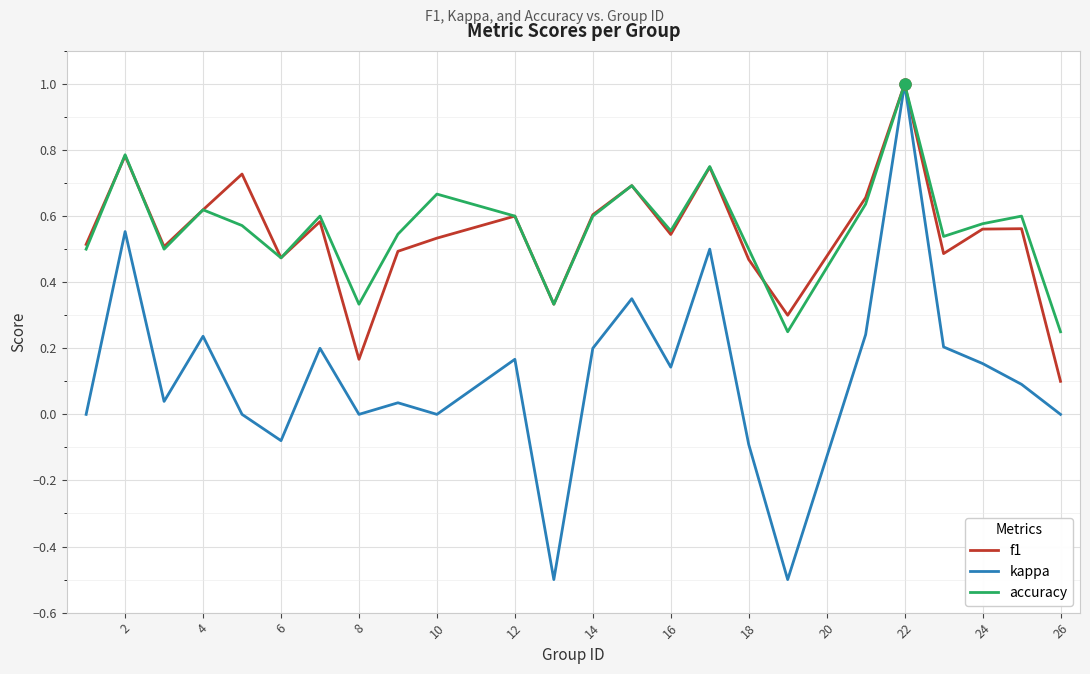

What is the difference between the maximum and minimum values in the f1 series?

0.9